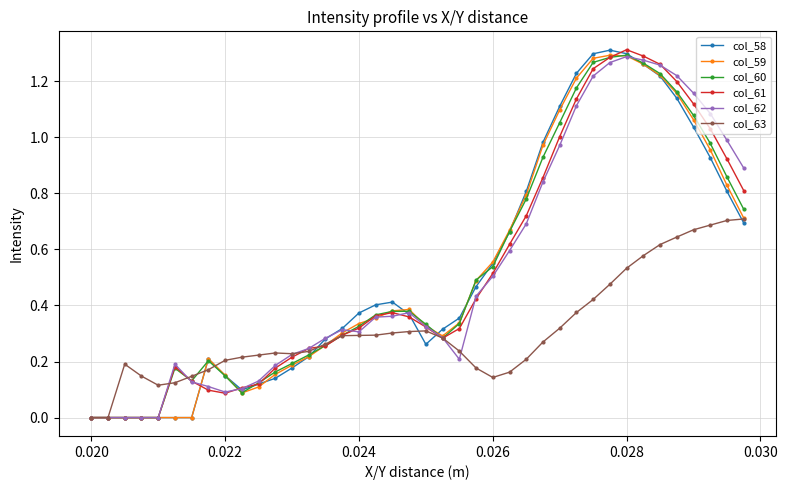

What is the sum of all col_58 values?

21.0